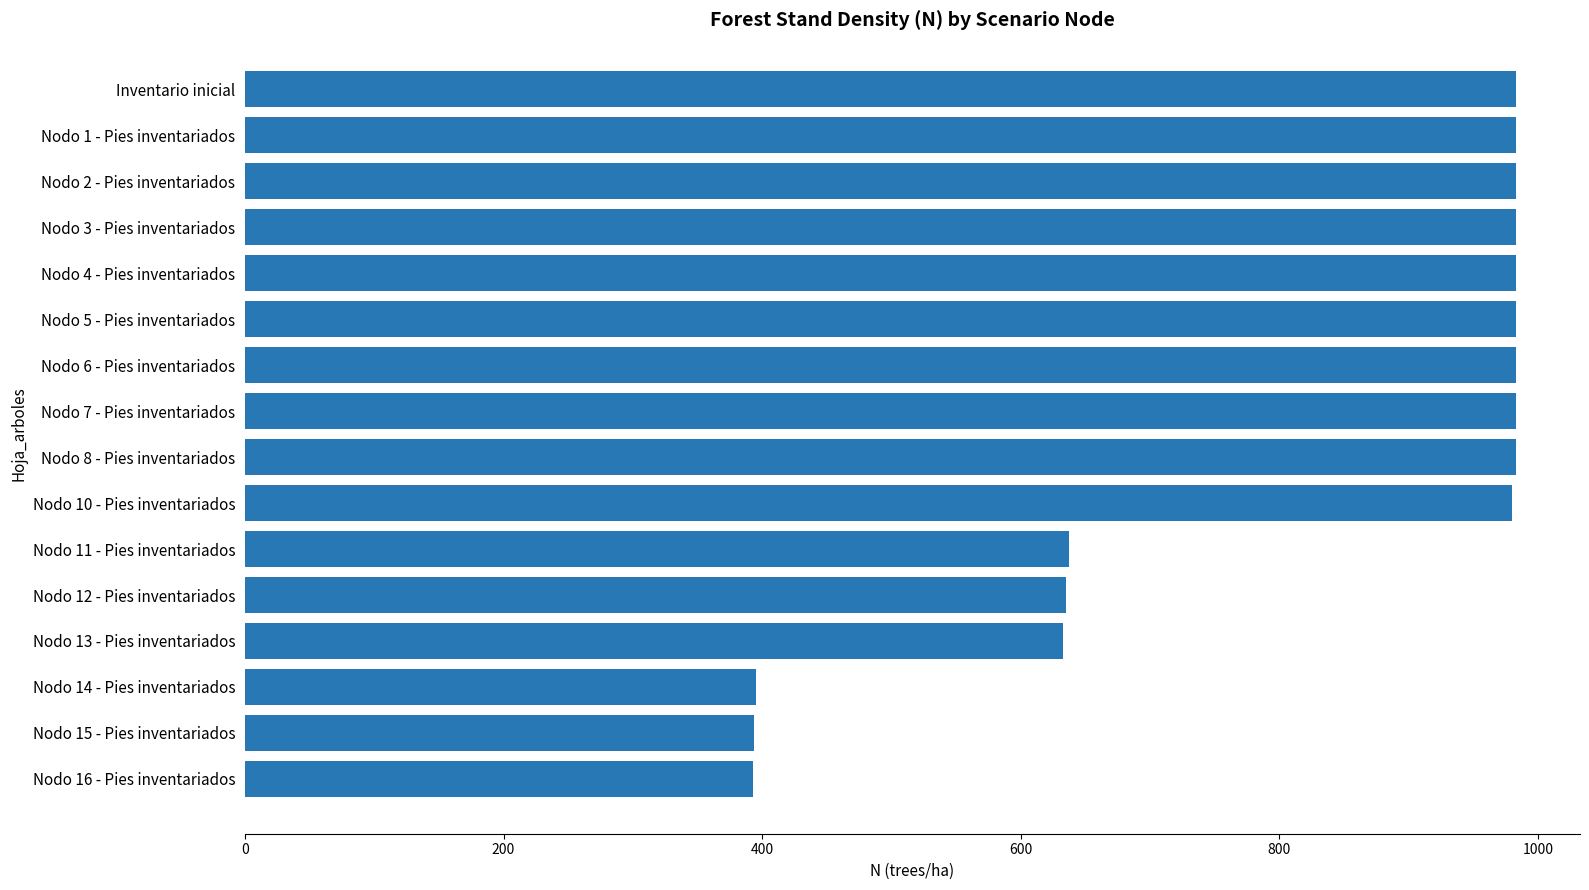

What is the label of the 13th bar from the top?

Nodo 13 - Pies inventariados